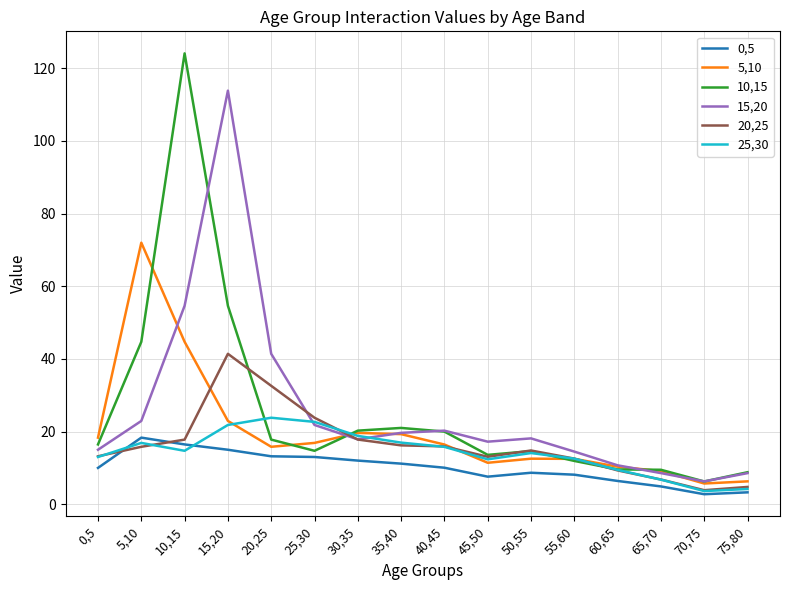

In 0,5, how many points are lower than both neighbors (excluding endpoints)?

2